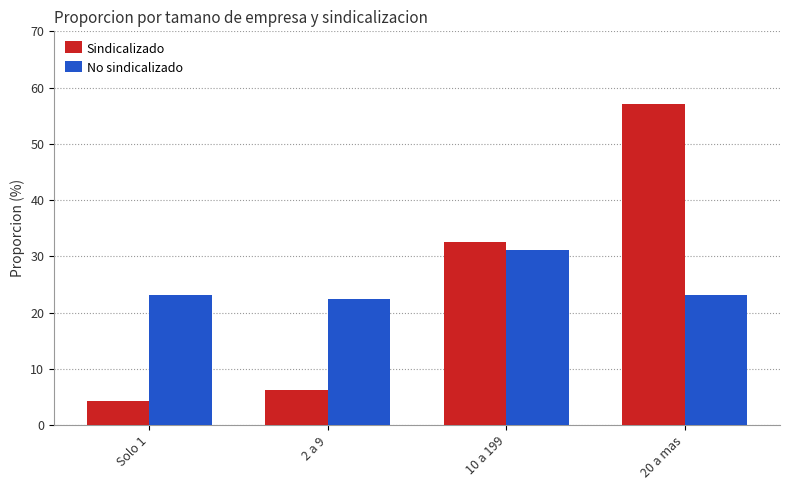

Does the chart contain stacked bars?

No